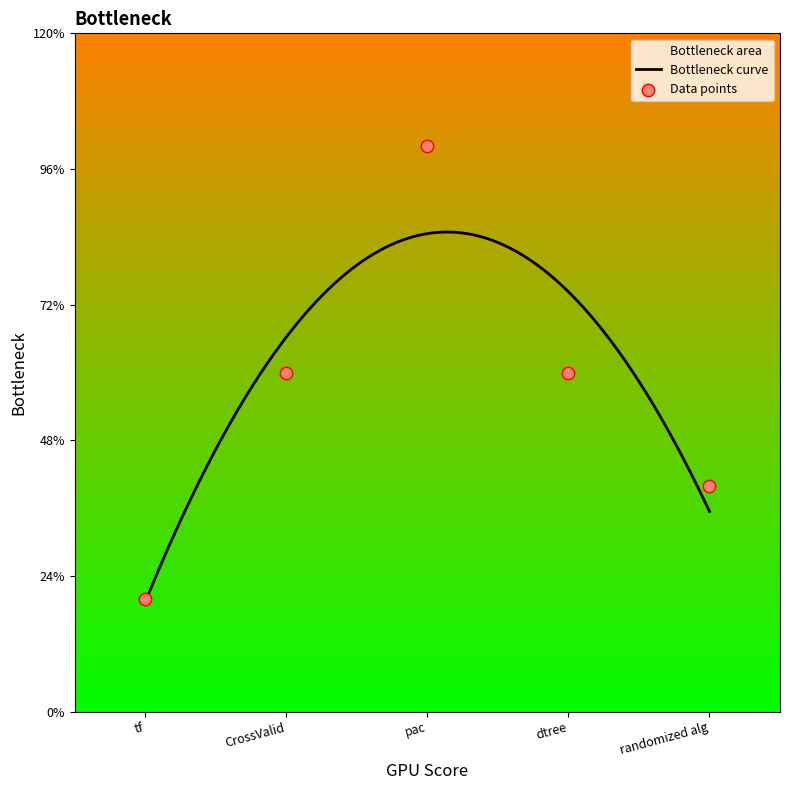

Approximately how many times larger is the value at randomized alg compared to pac?

0.4